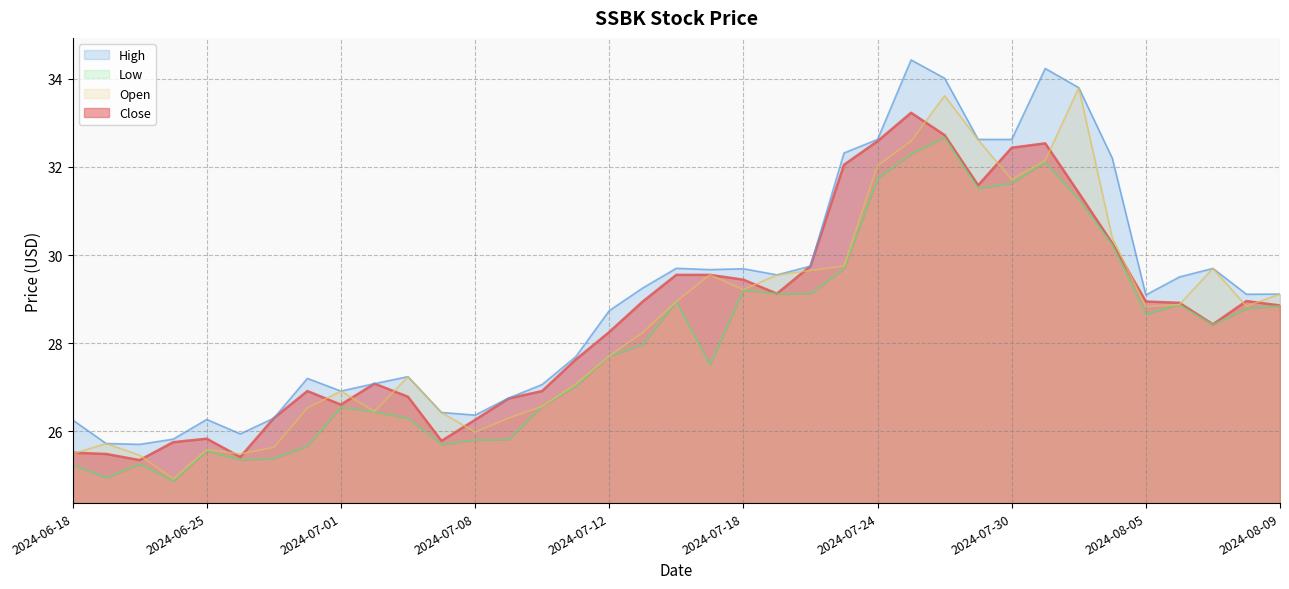

What is the sum of the Low values at 2024-07-18 and 2024-06-27?

54.6